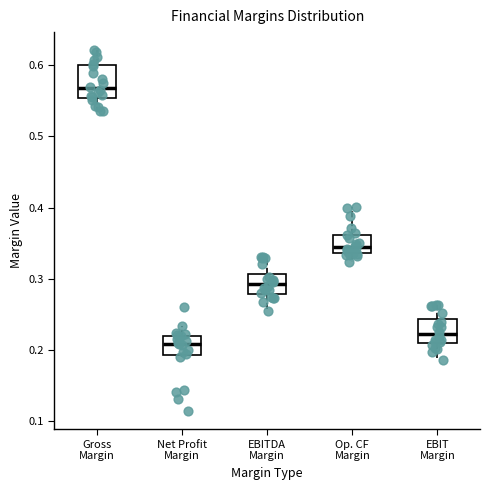

Which box's median line is the highest?

Gross Margin